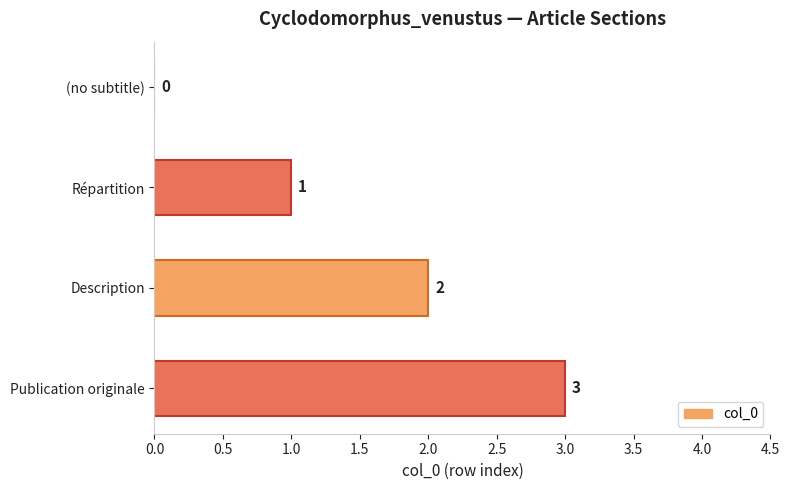

True or false: the data shows 1 at (no subtitle).

False